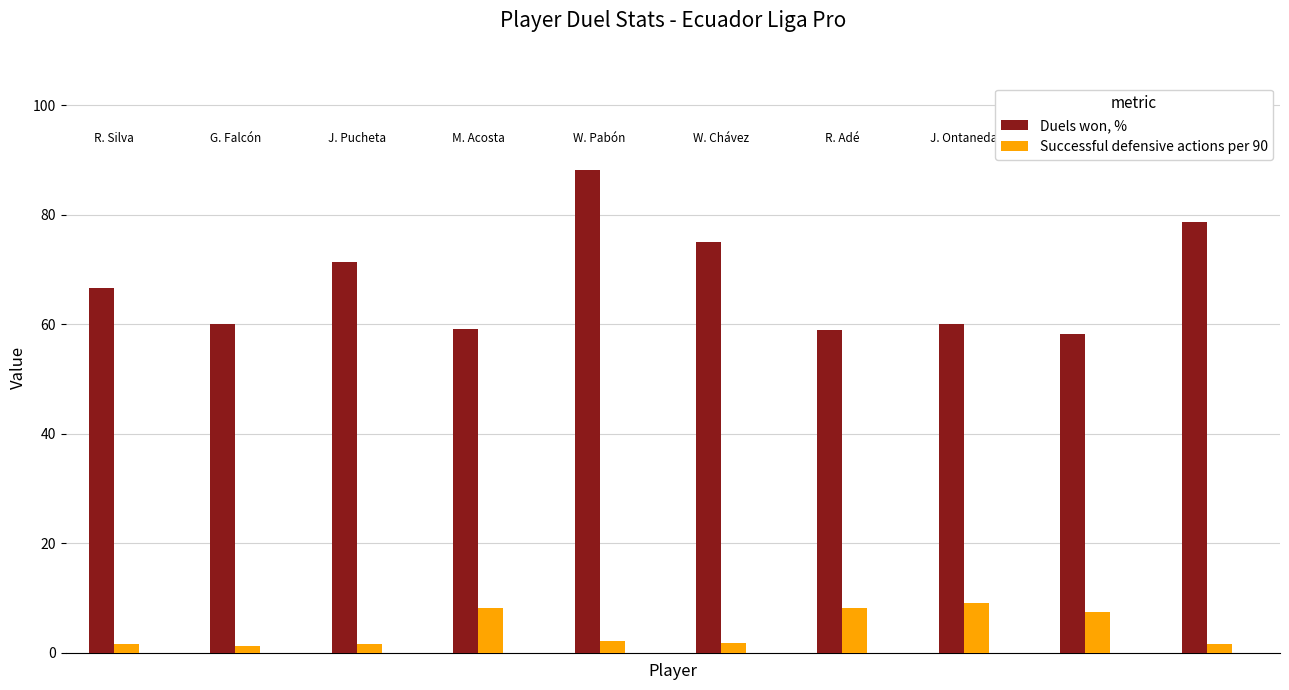

What is the value of the Duels won, % bar at the 5th from the left?

88.2